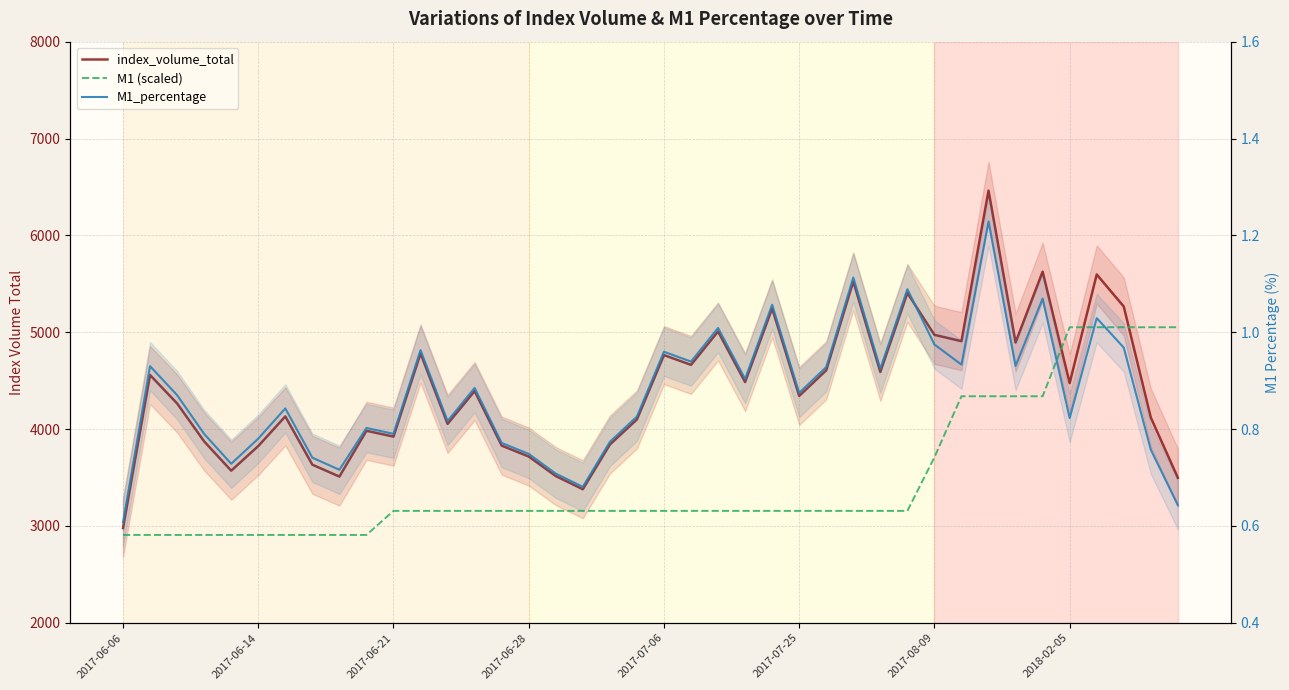

True or false: index_volume_total has more than 2 points higher than both neighbors.

True